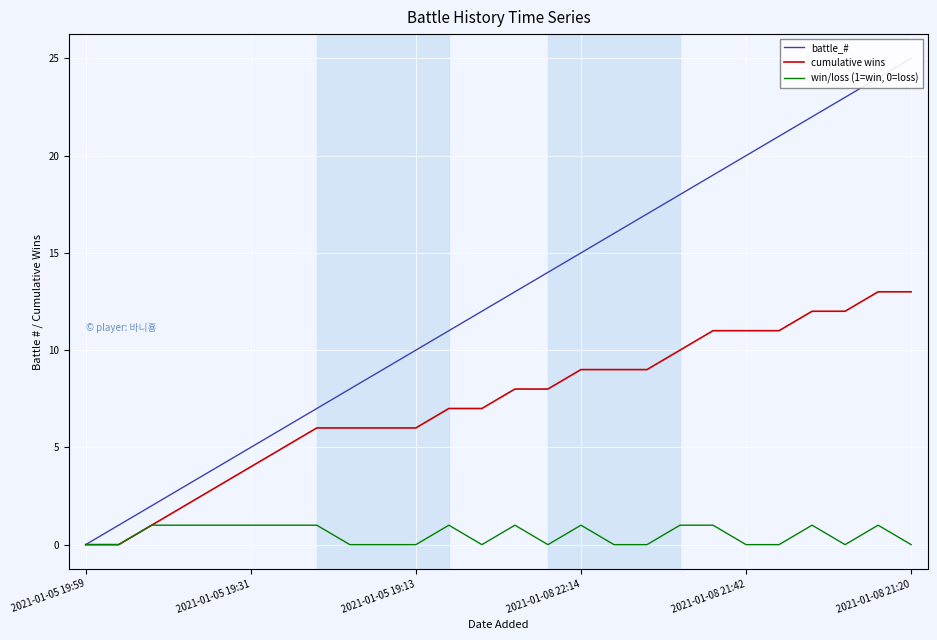

List the series in order of their overall mean, lowest first.

win/loss (1=win, 0=loss), cumulative wins, battle_#